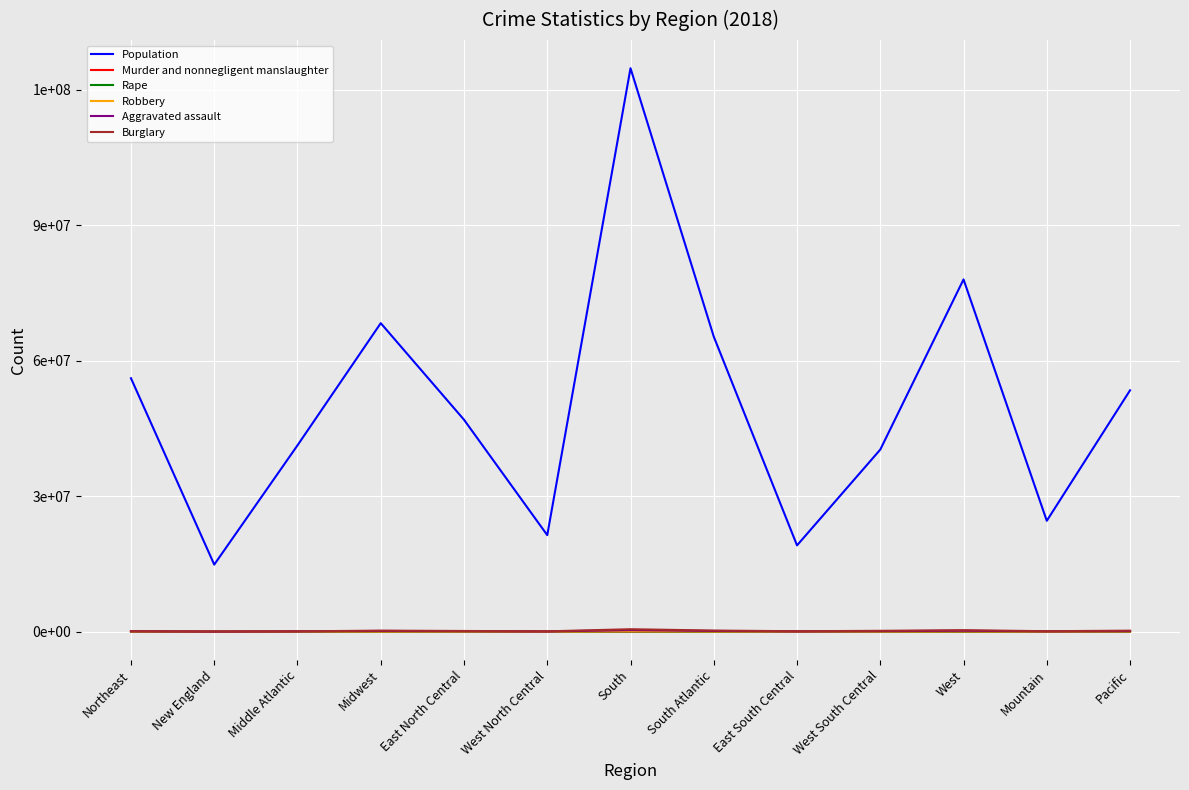

Does the chart display data point markers on the line(s)?

No